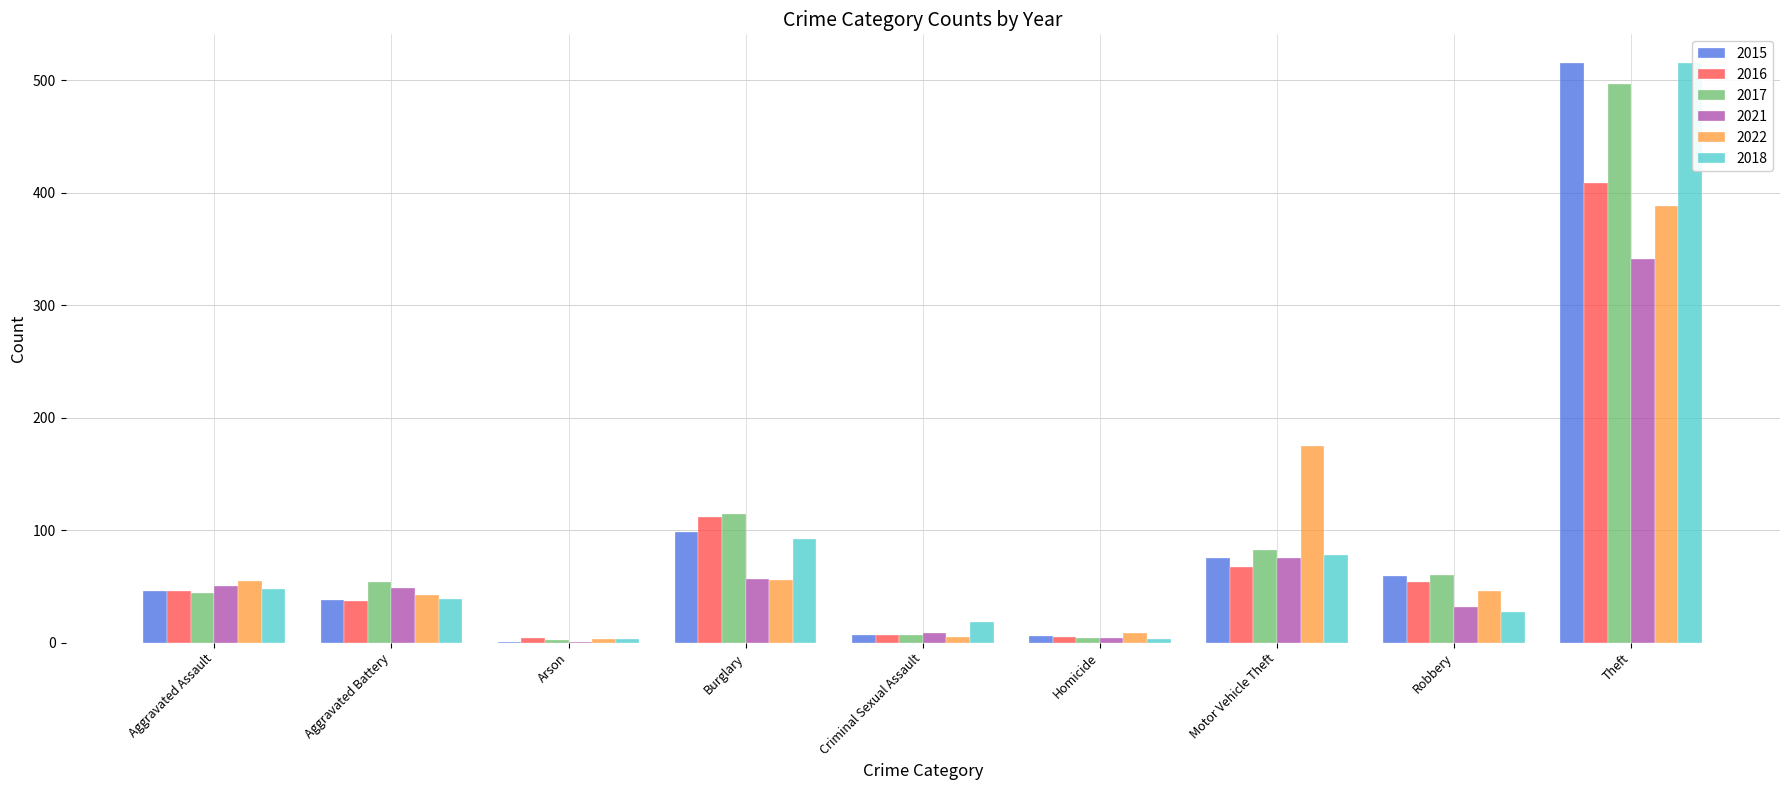

What is the total value across all series at Robbery?

278